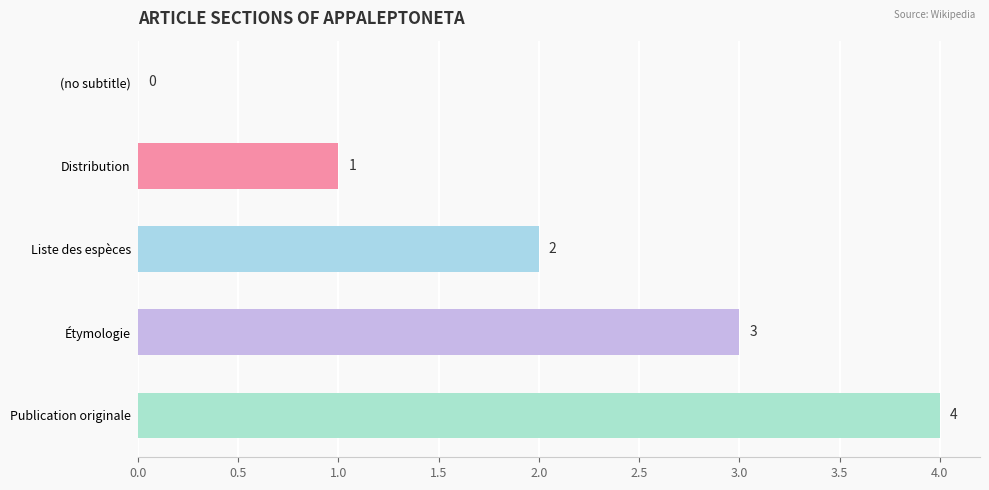

The chart shows a value of 4 at Publication originale. True or false?

True